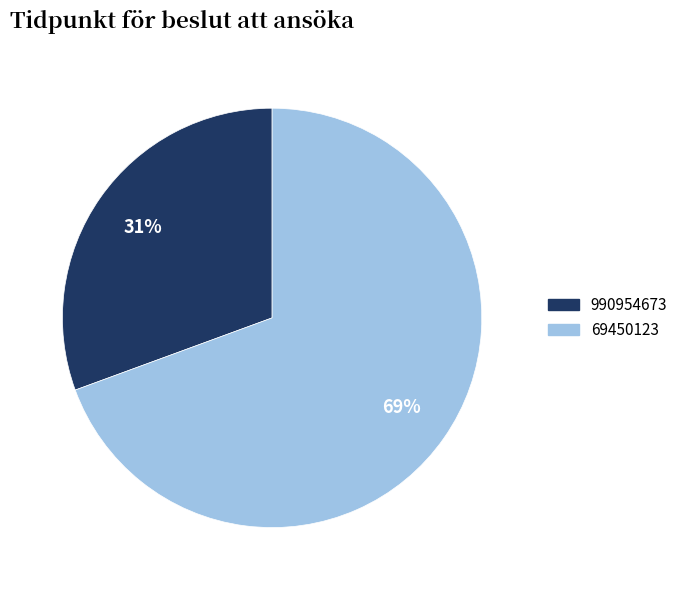

Which category has the smallest portion of the pie?

990954673